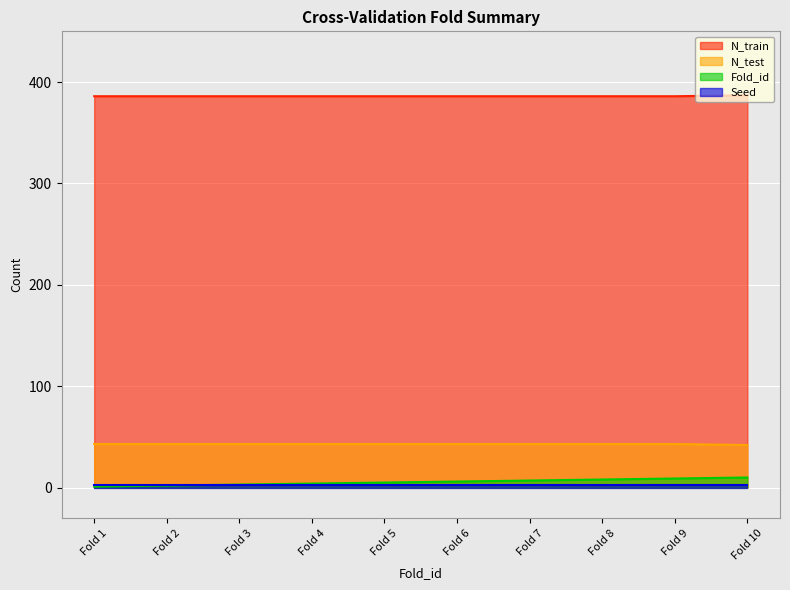

True or false: Fold_id and N_train intersect in this chart.

False